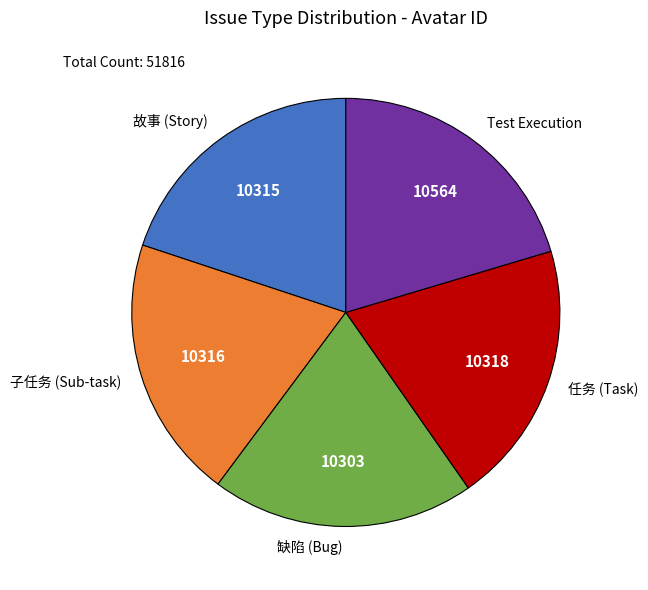

True or false: Test Execution accounts for 28% of the total.

False